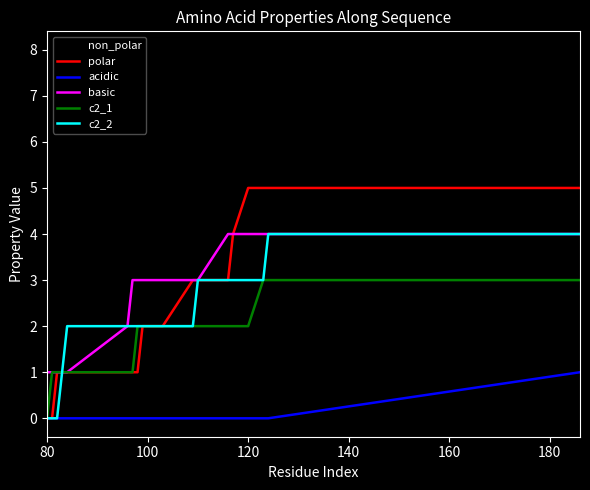

Does the chart display data point markers on the line(s)?

No